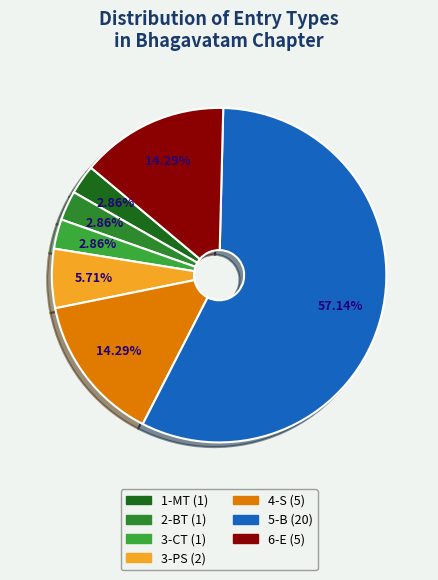

The 3-CT slice represents 3% of the pie. True or false?

True